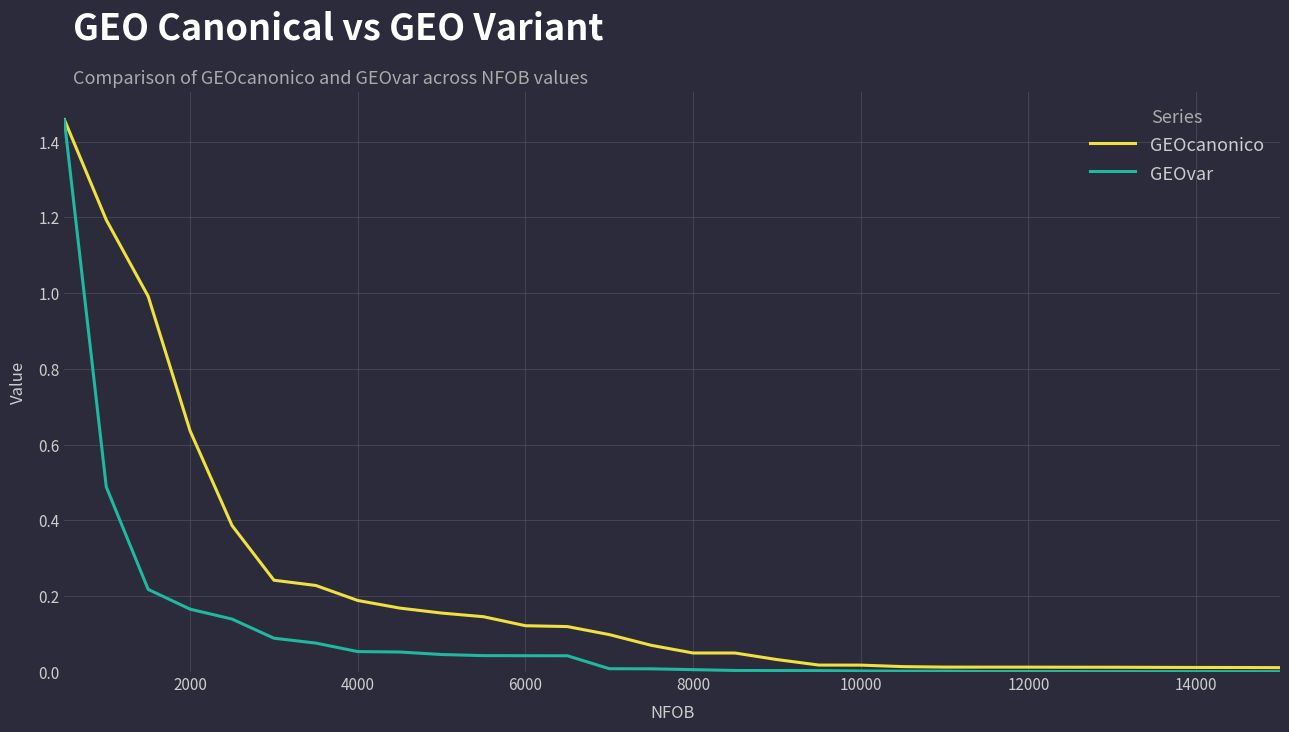

Rank the series by their average value, from highest to lowest.

GEOcanonico, GEOvar